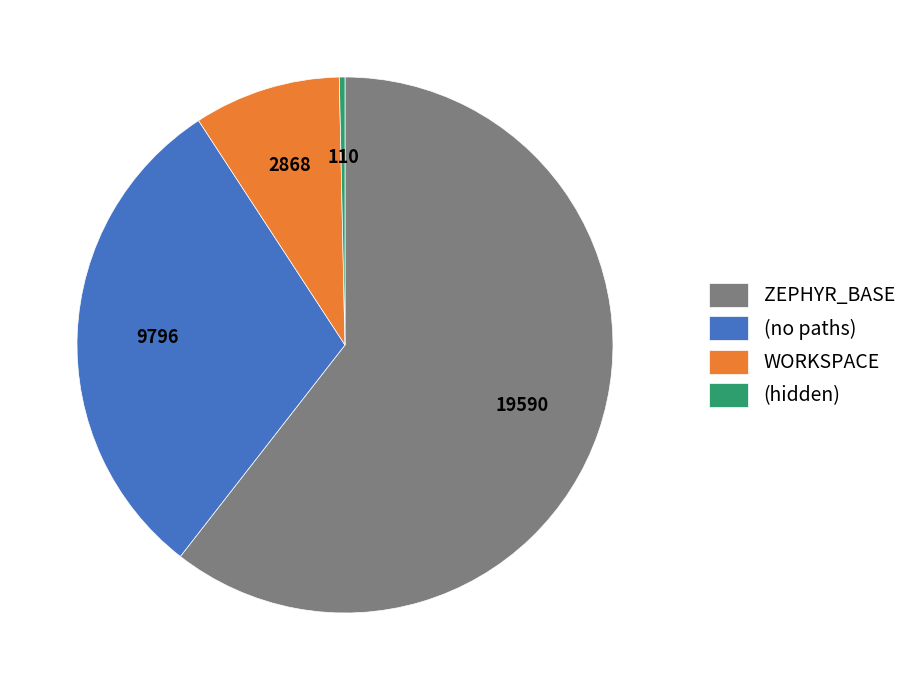

Is the sum of (no paths) and WORKSPACE greater than half?

No